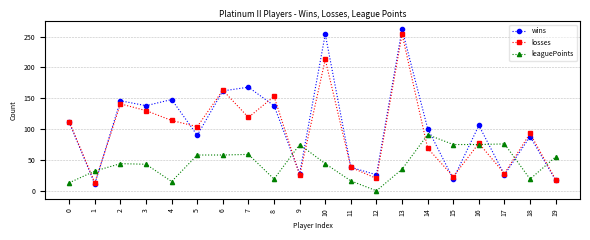

The losses series shows 29 at 12. True or false?

False